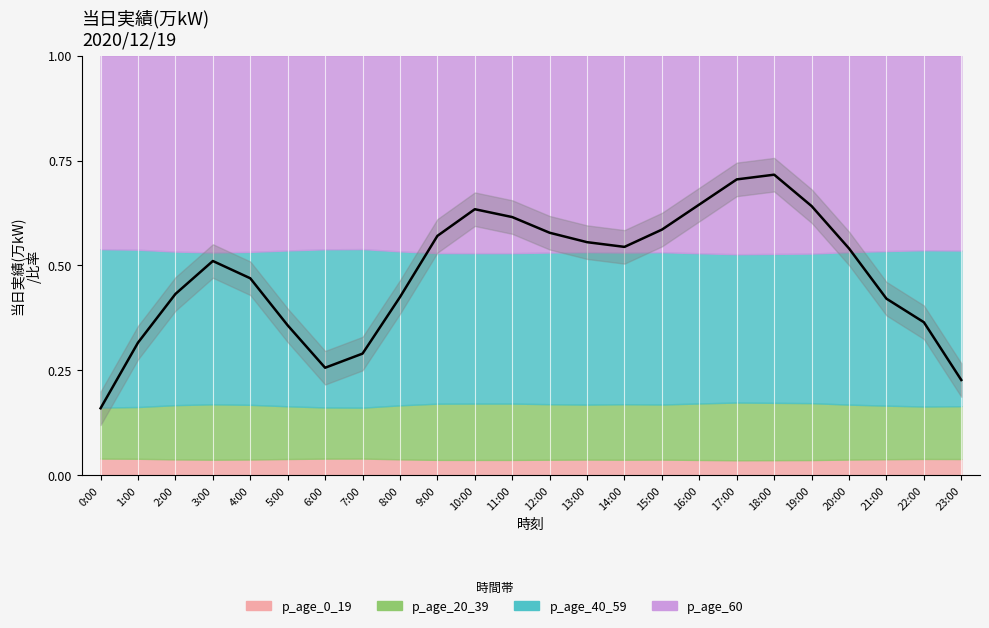

True or false: the data shows 0.2 at 23:00.

True